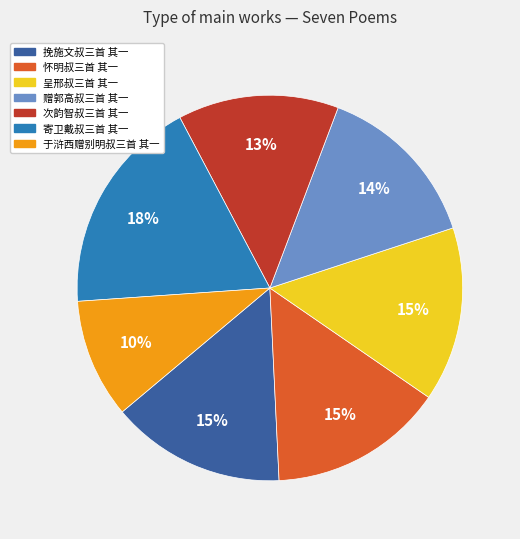

Which has a higher value, 寄卫戴叔三首 其一 or 次韵智叔三首 其一?

寄卫戴叔三首 其一